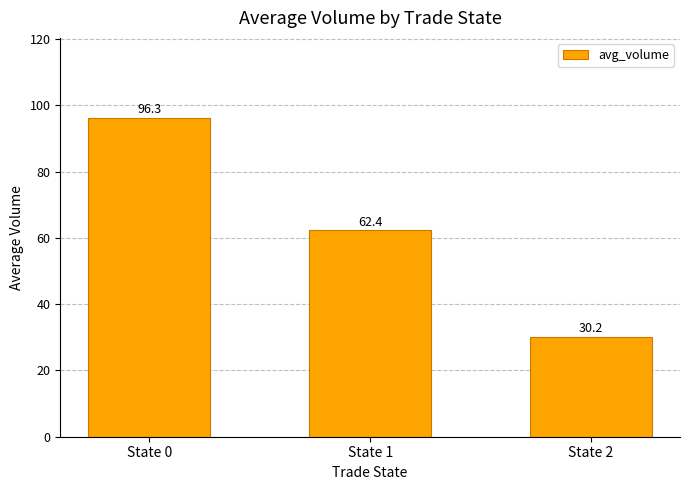

What is the ratio of the value at State 2 to the value at State 0?

0.3